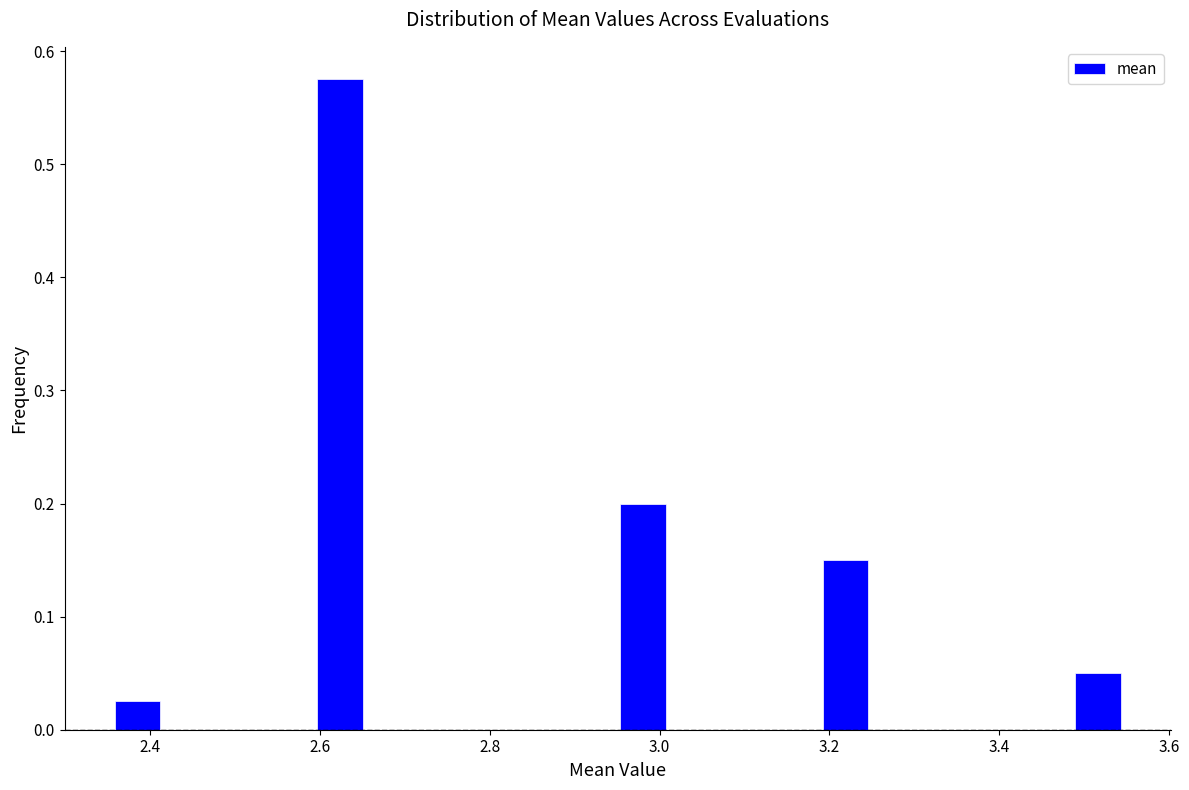

Around what value on the x-axis is the tallest bar? Give the approximate position of its centre, as read against the axis.

2.62